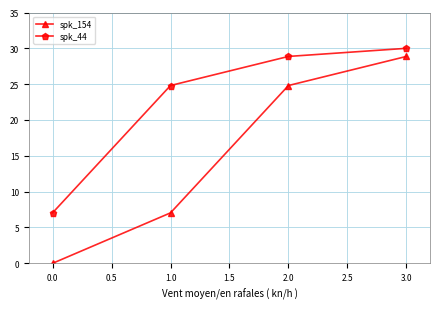

What is the value of the spk_154 point at the 2nd from the left?

7.0